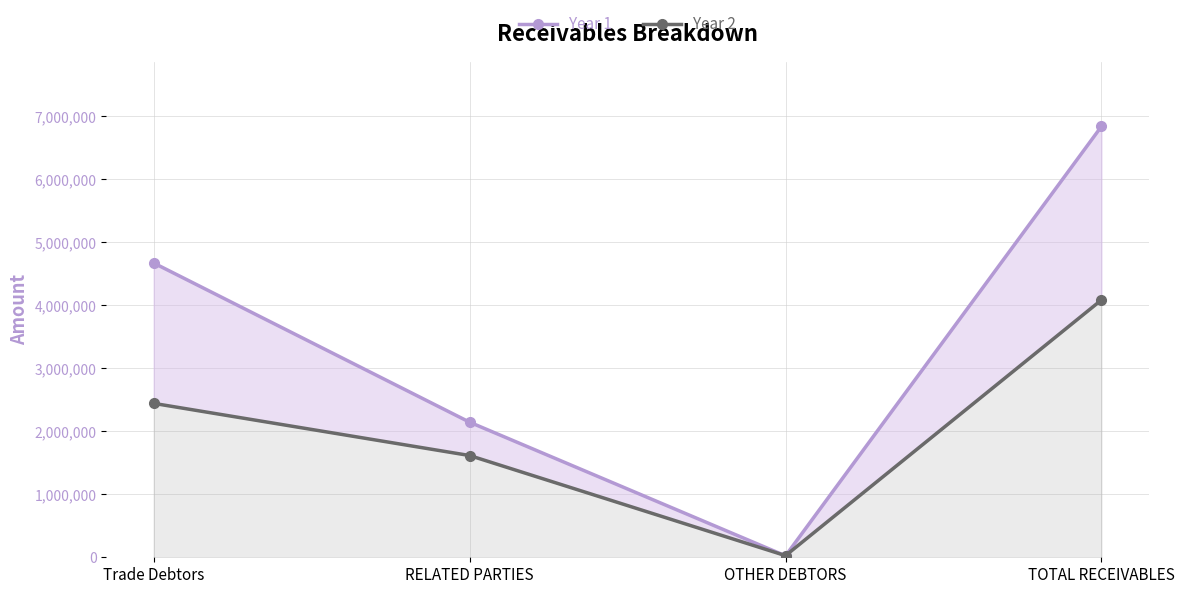

What is the spread (max minus min) of values at TOTAL RECEIVABLES?

2755629